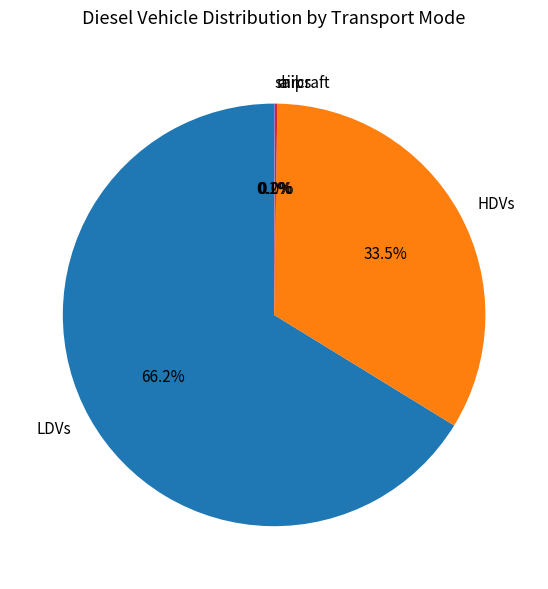

Is there a majority slice in this chart?

Yes